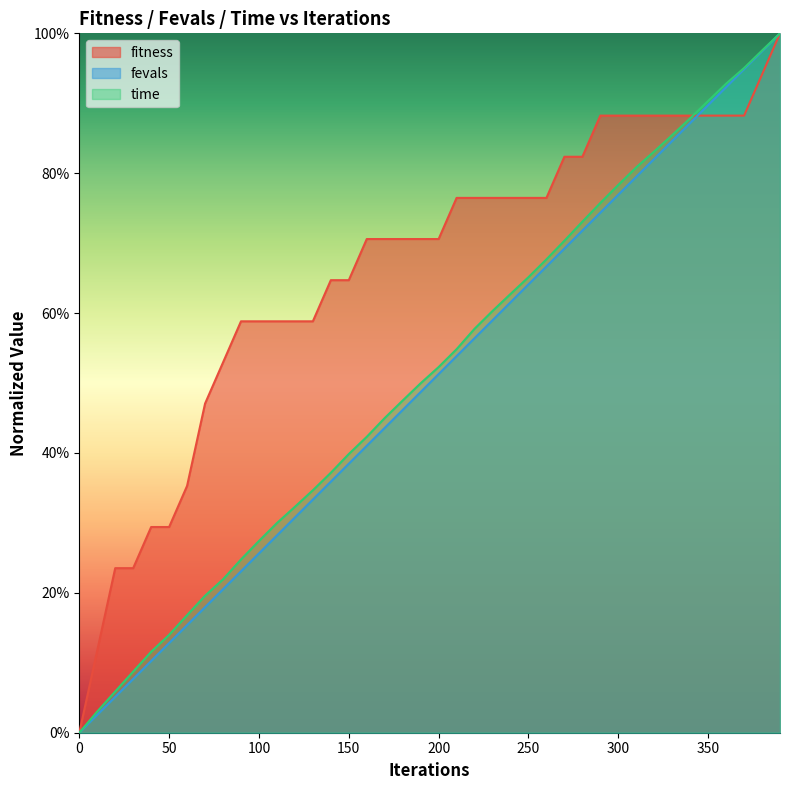

Between which two adjacent categories do fevals and fitness first intersect?

340 and 350